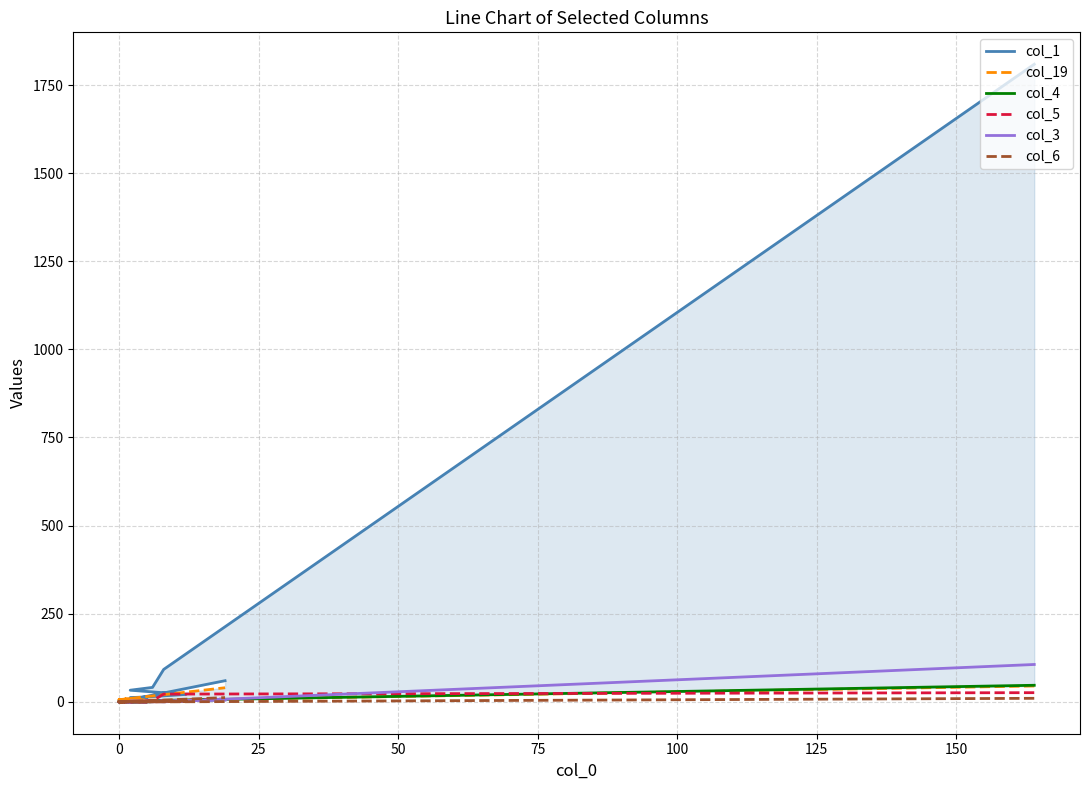

How many values in col_6 are above zero?

4